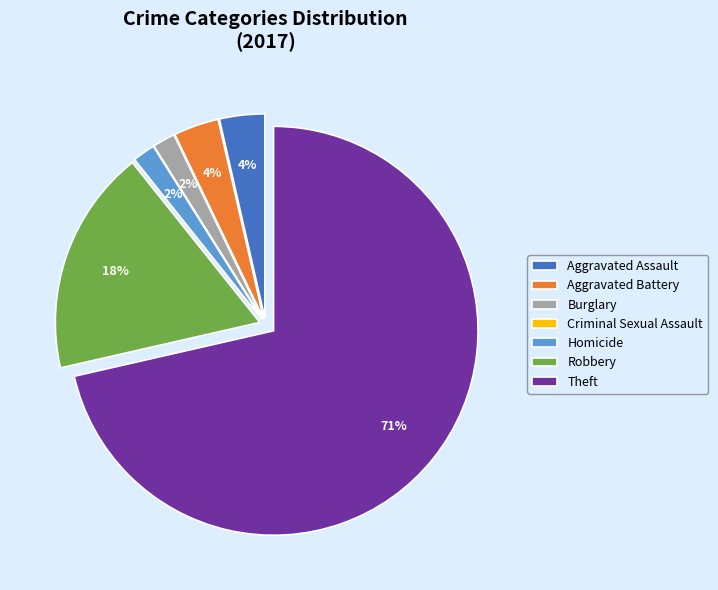

Does any single category account for the majority?

Yes